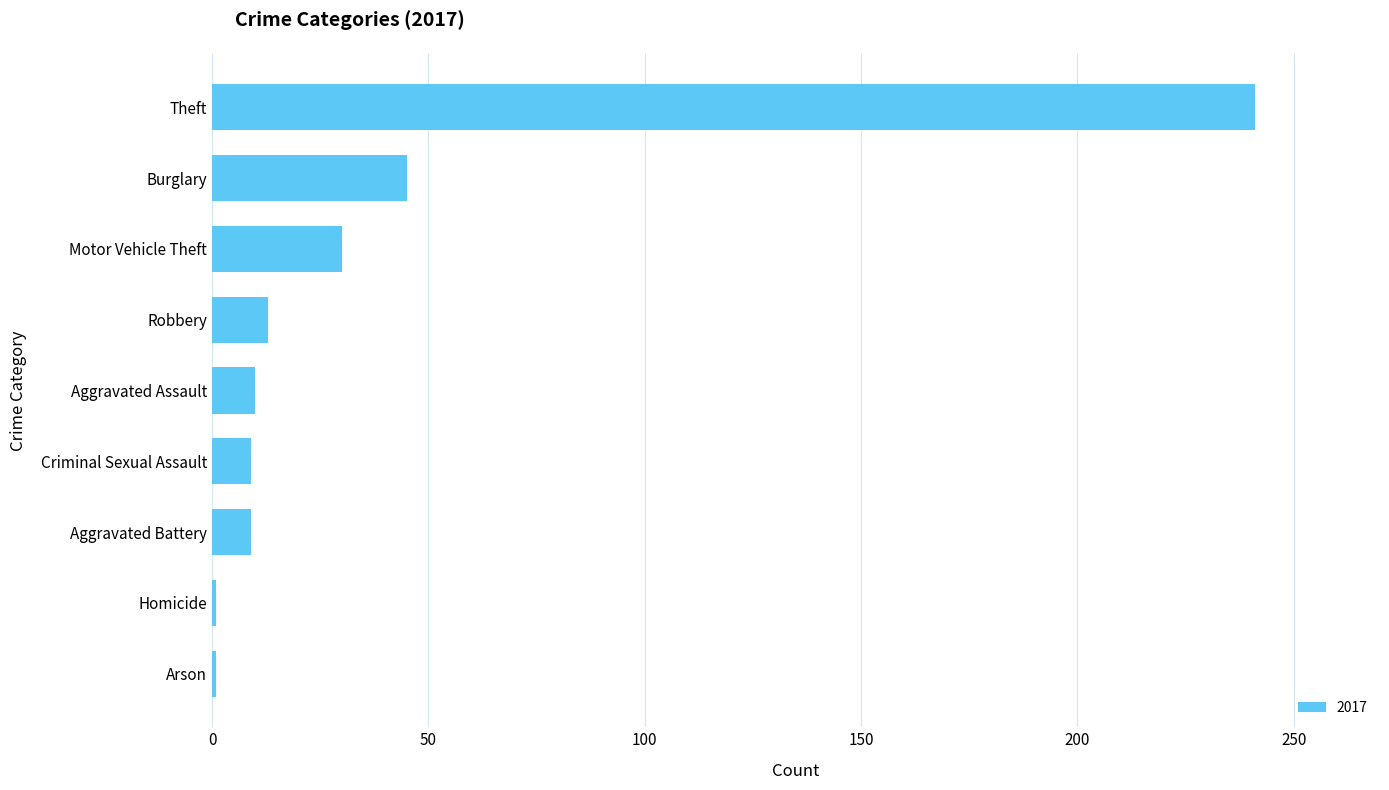

How many bars are there in total?

9